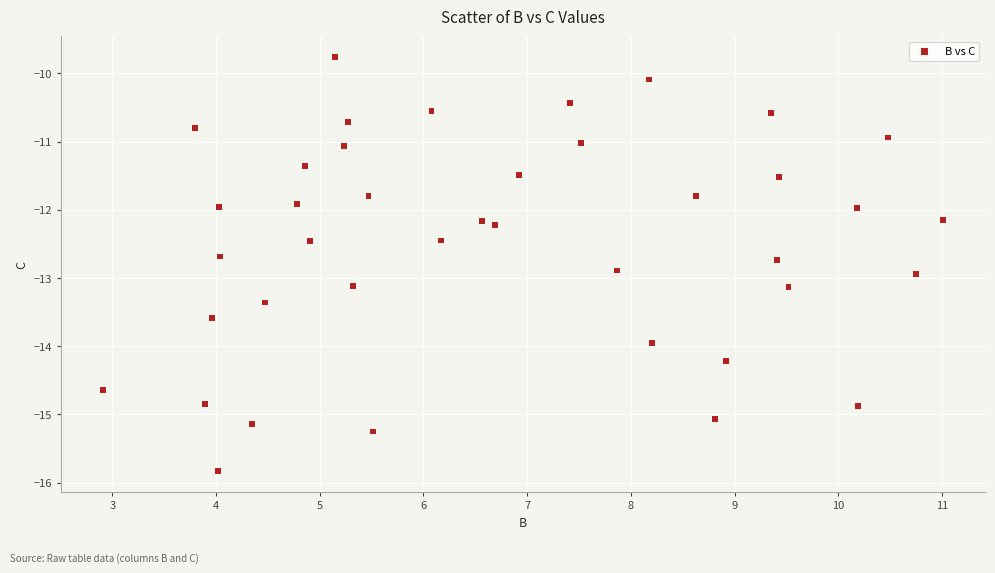

What is the range of Y values (max minus min)?

6.1